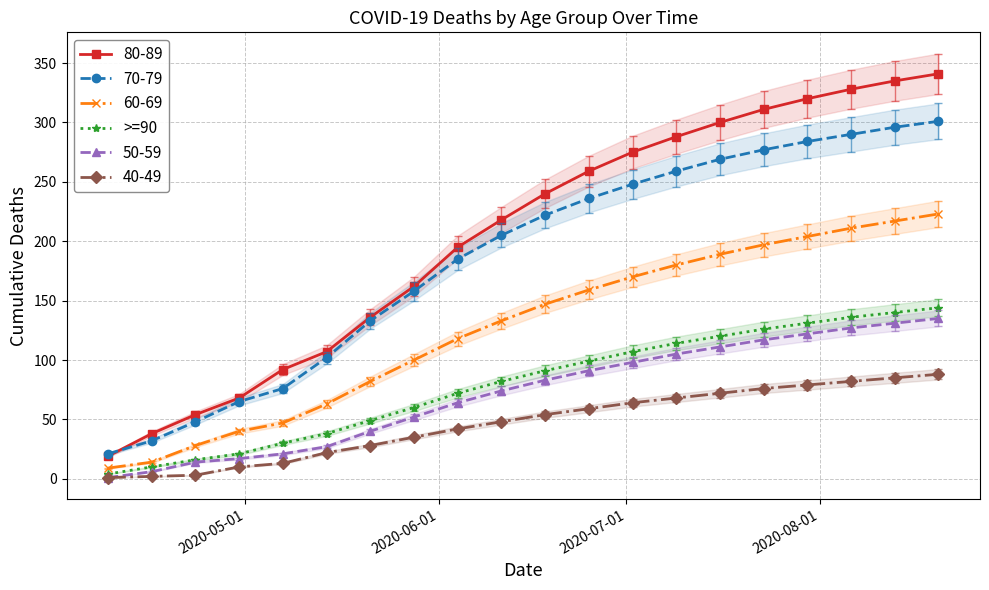

True or false: 70-79 and 60-69 intersect in this chart.

False